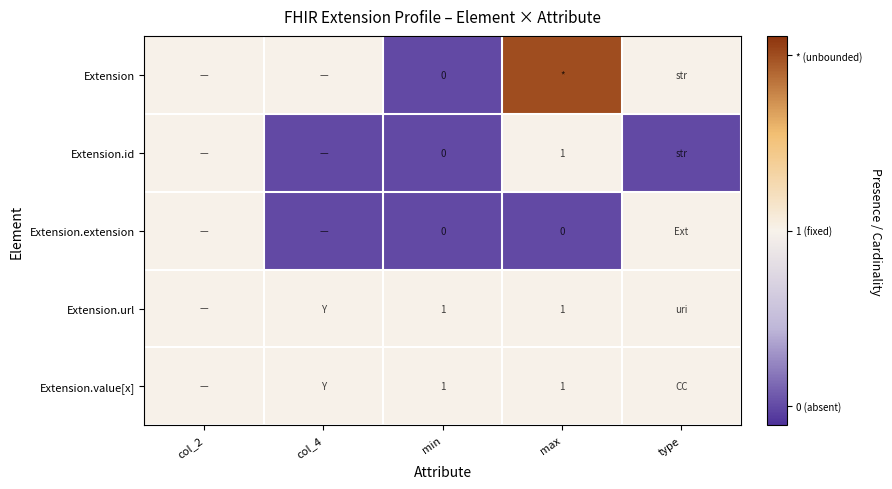

How many distinct data groups are displayed?

5